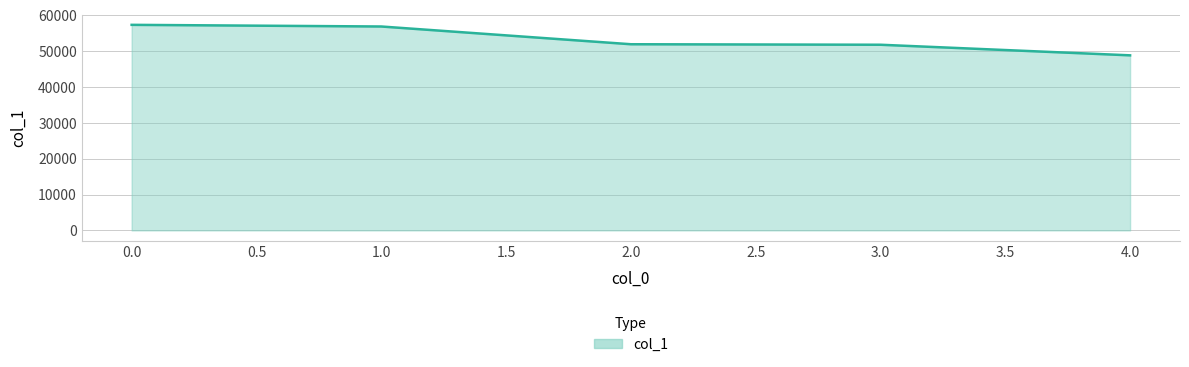

What is the change in value from 1.0 to 4.0?

-8042